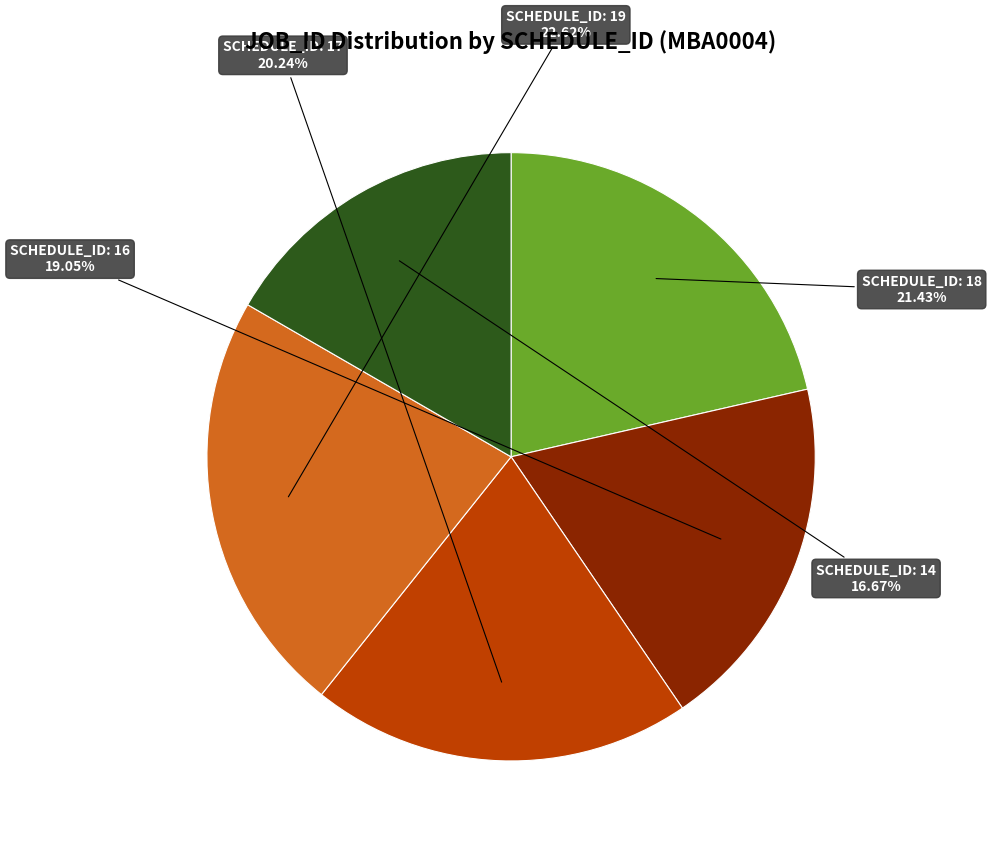

Is there a majority slice in this chart?

No